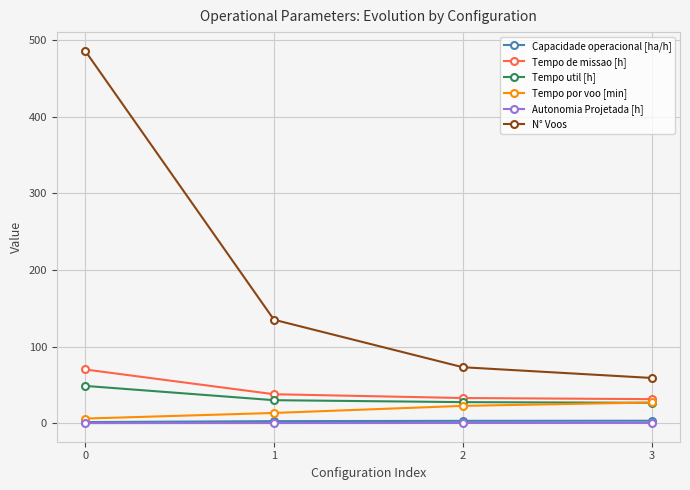

What is the maximum value for Tempo de missao [h]?

70.1